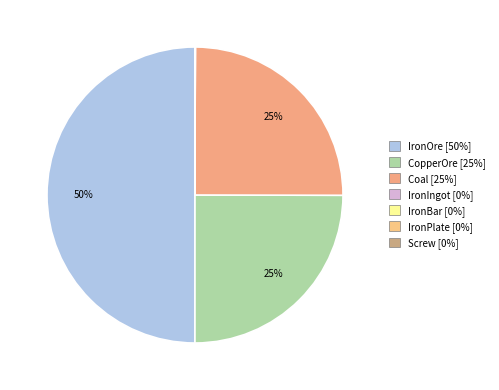

Rank the categories by value from lowest to highest.

IronIngot, IronBar, IronPlate, Screw, CopperOre, Coal, IronOre